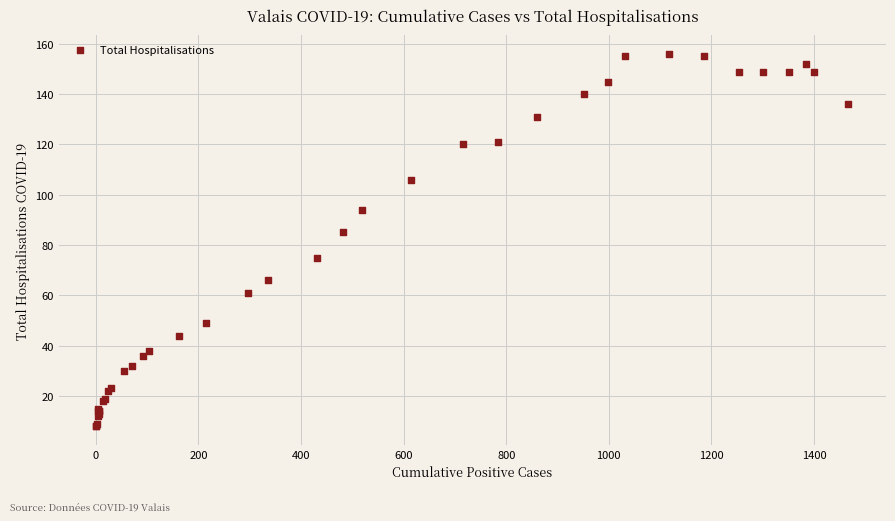

What Y value in the scatter plot is closest to 82?

85